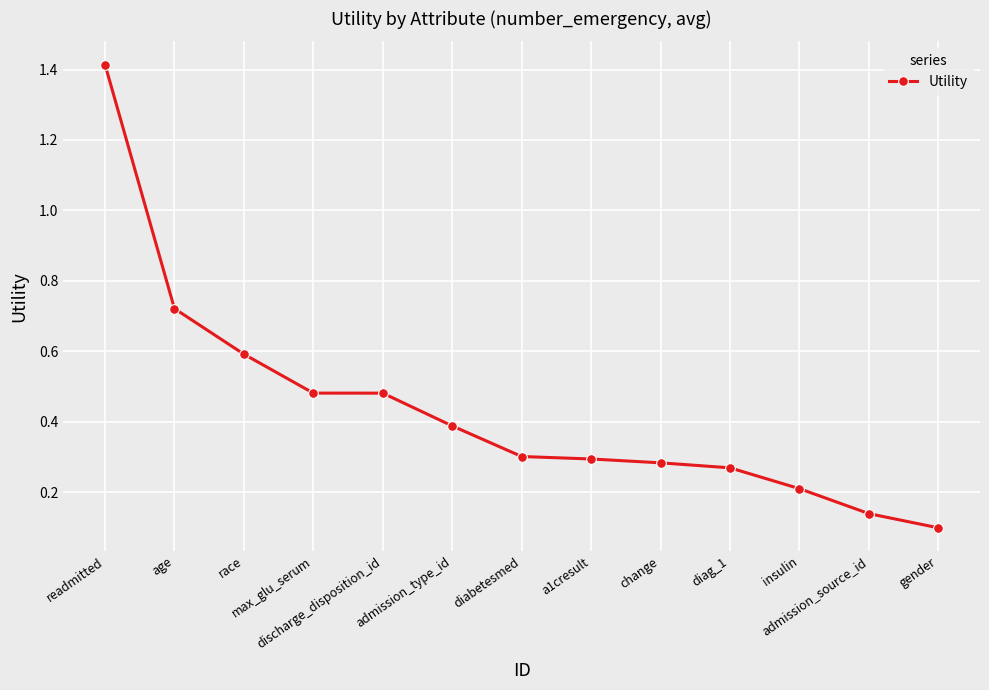

What is the sum of all values?

5.7